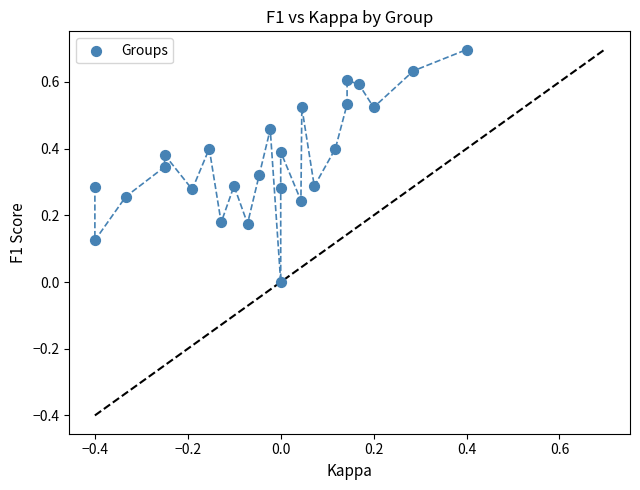

What is the range of Y values (max minus min)?

0.7